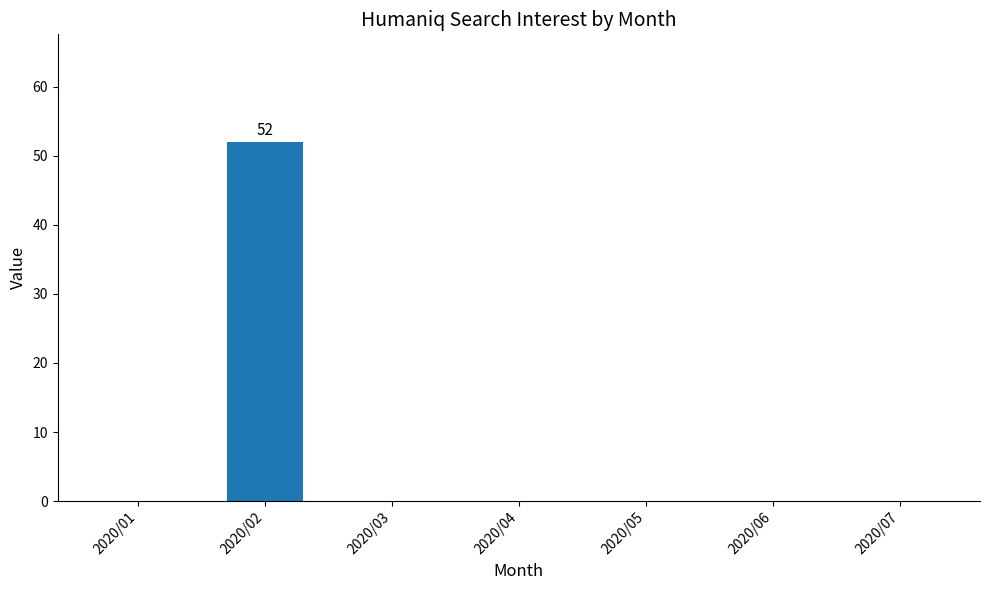

What is the sum of all values?

52